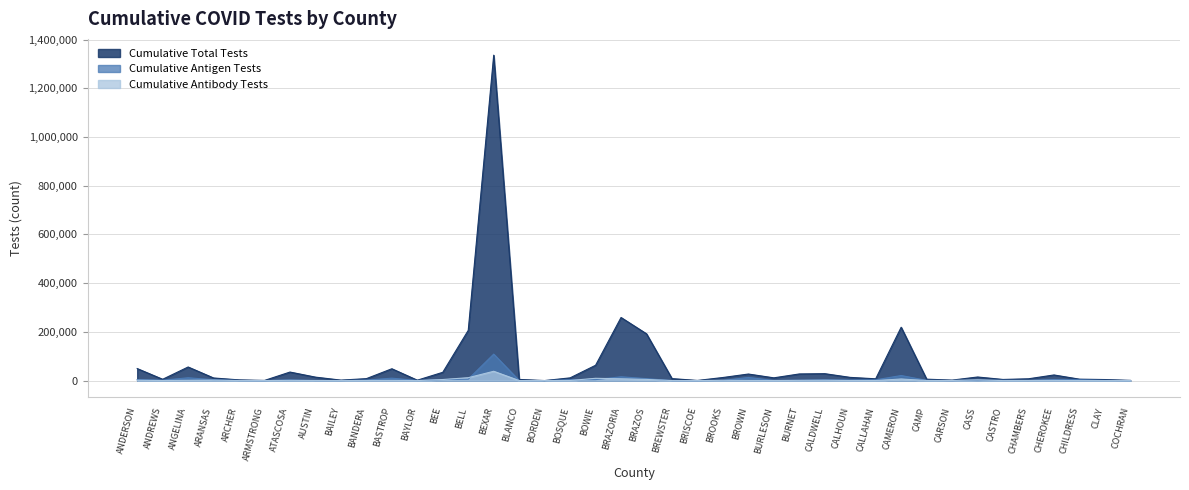

Rank the series at ANGELINA from lowest to highest value.

Cumulative Antibody Tests, Cumulative Antigen Tests, Cumulative Total Tests